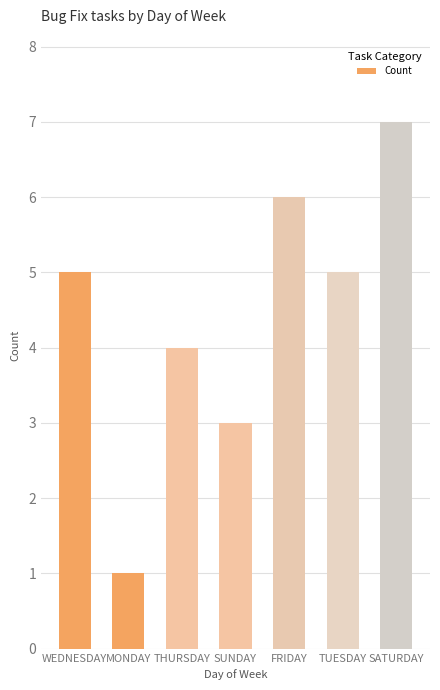

What is the maximum value shown in the chart?

7